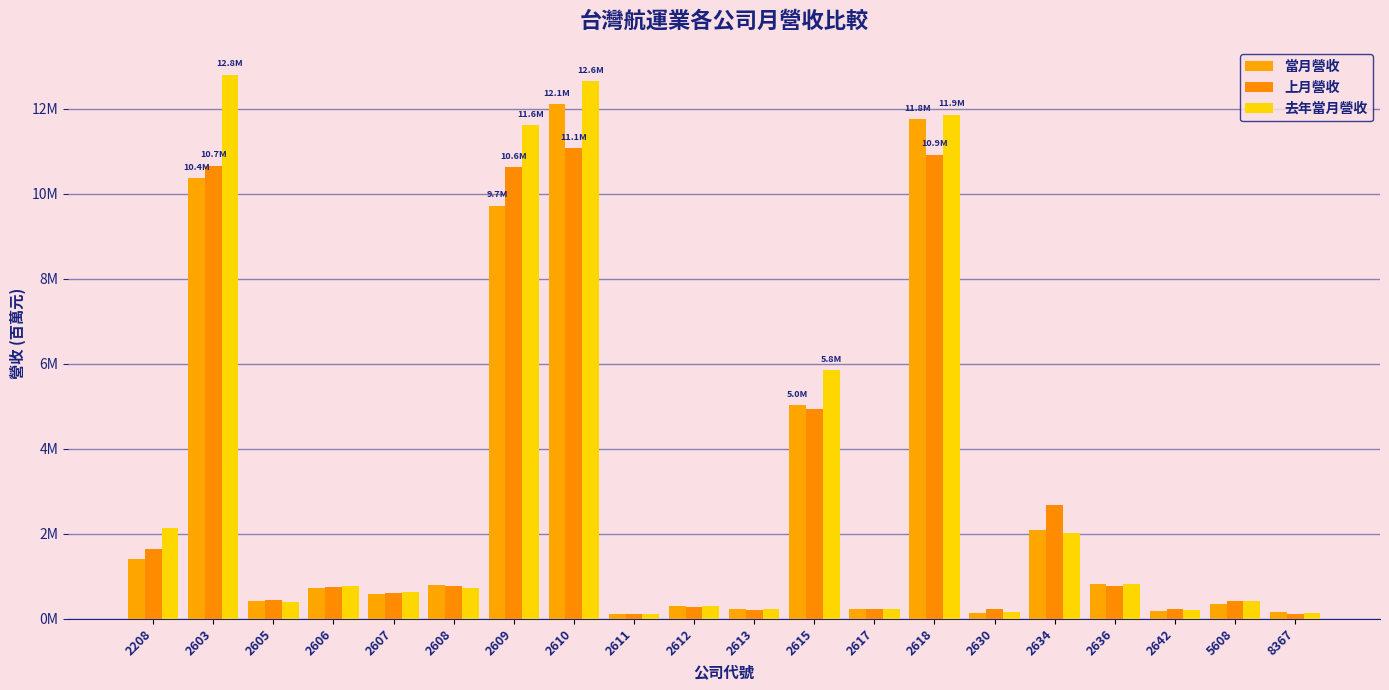

Rank the series by their maximum value, from lowest to highest.

上月營收, 當月營收, 去年當月營收